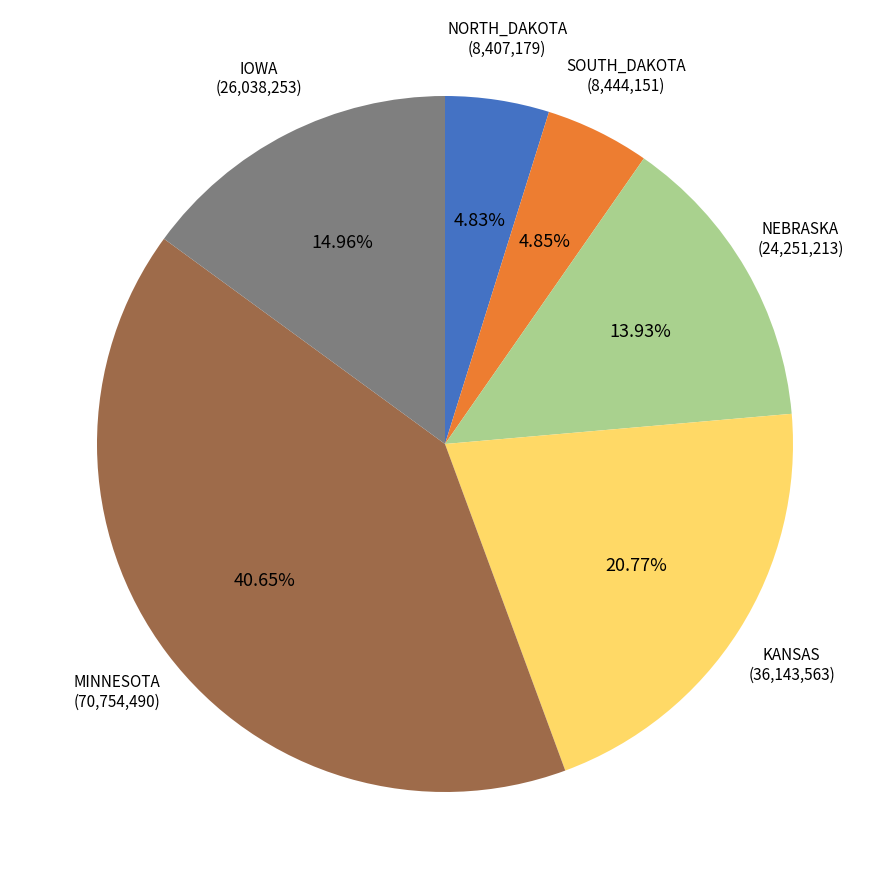

Is there any slice that represents more than half of the pie?

No